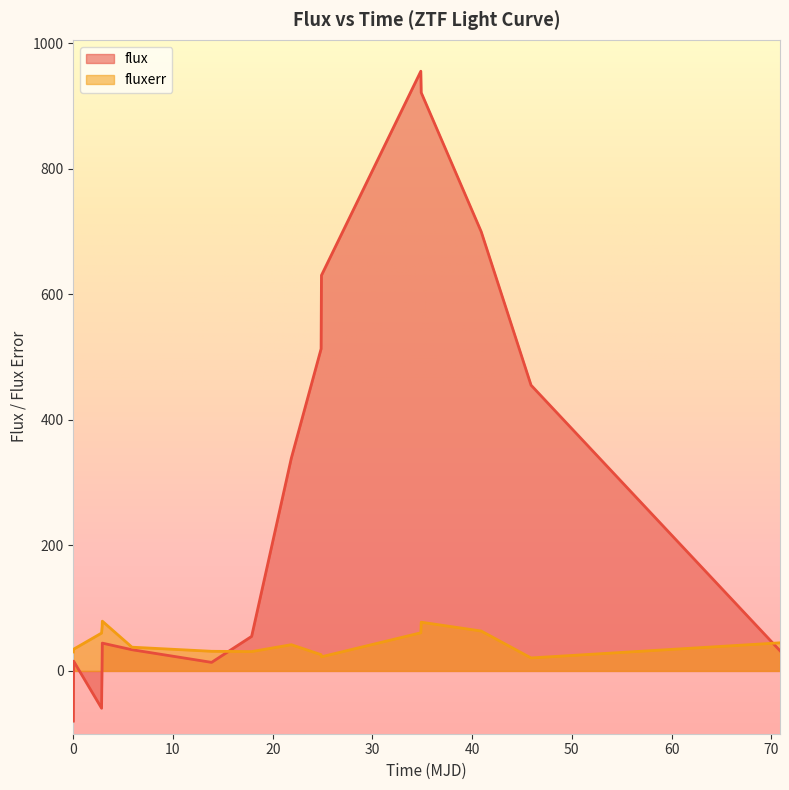

Rank the series by their maximum value, from lowest to highest.

fluxerr, flux